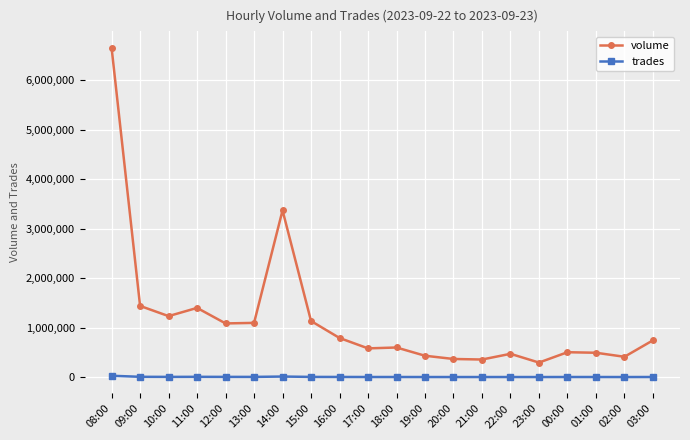

What are all the series names shown in the legend?

volume, trades